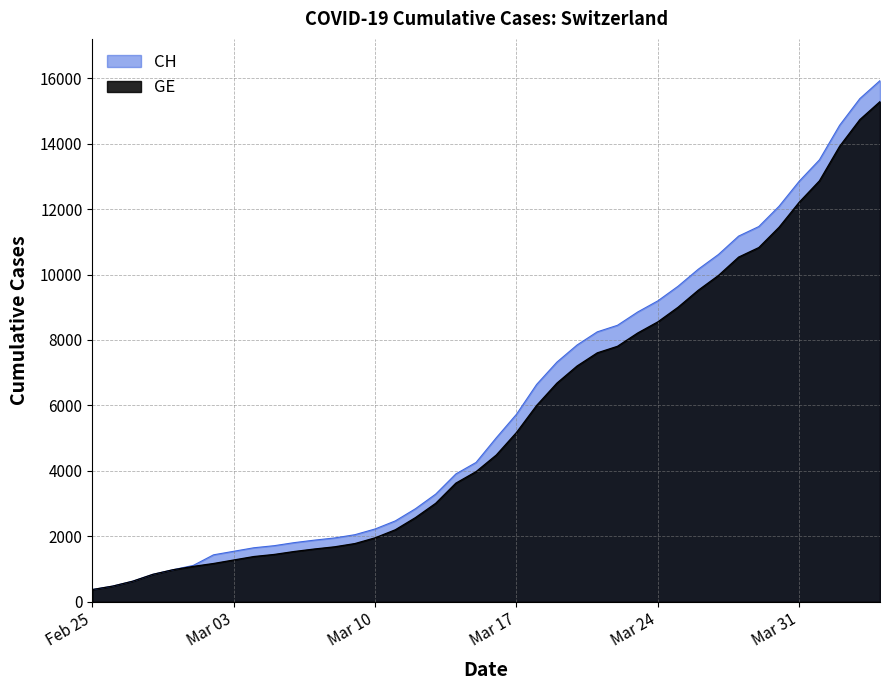

How many categories are shown in the chart?

40